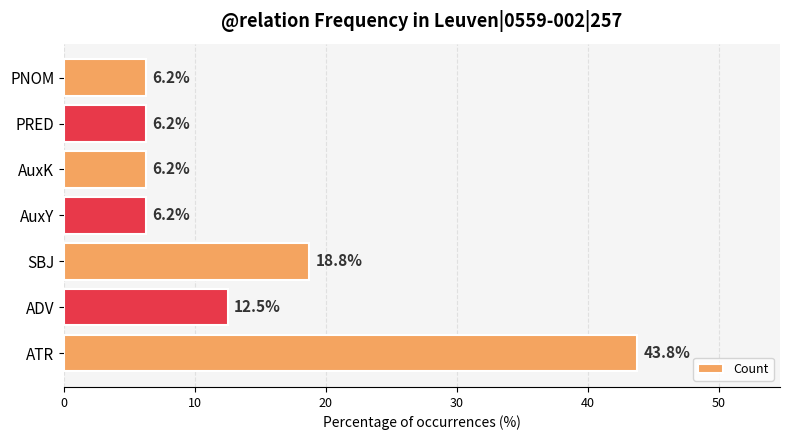

What is the average value?

14.3